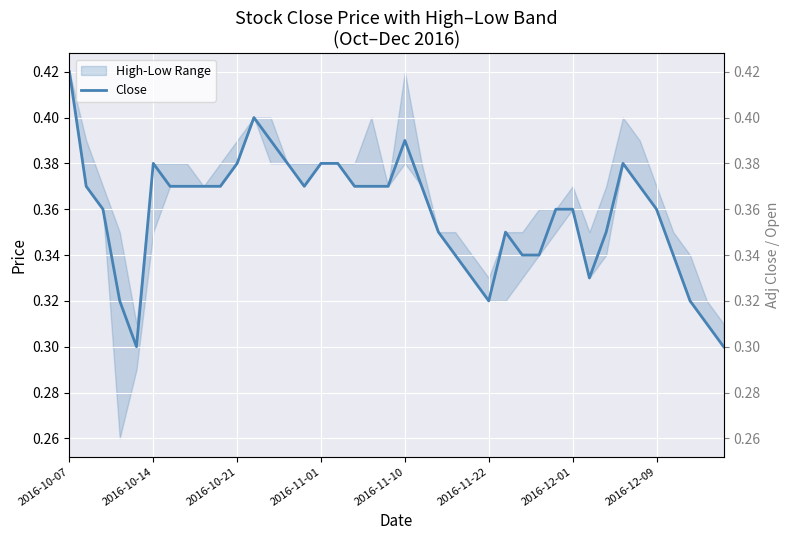

Does the chart display data point markers on the line(s)?

No